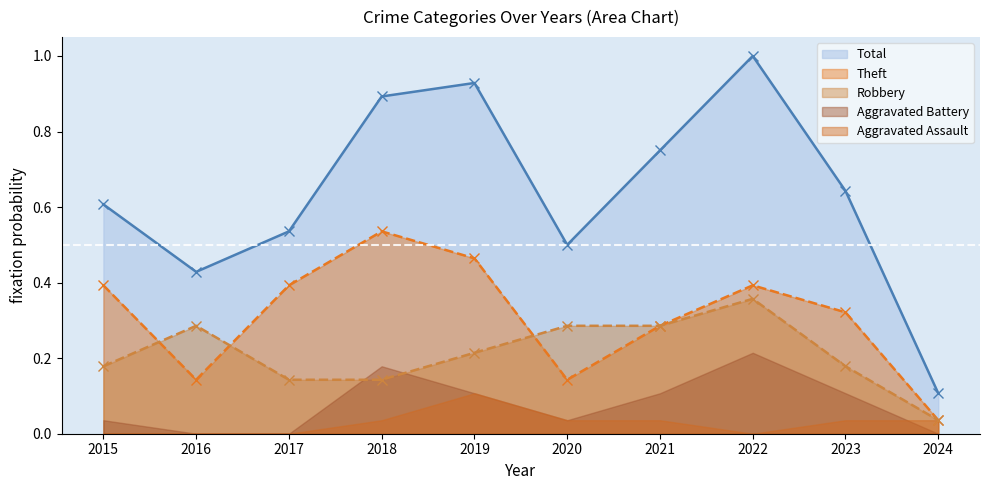

Which series has the largest total across all categories?

Total